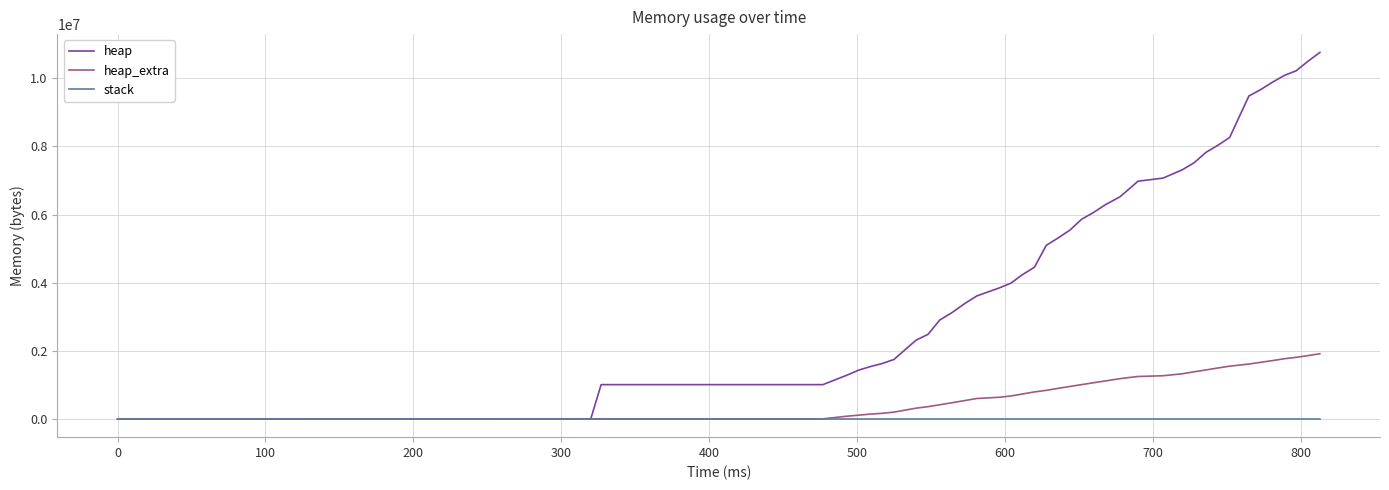

What are all the series names shown in the legend?

heap, heap_extra, stack